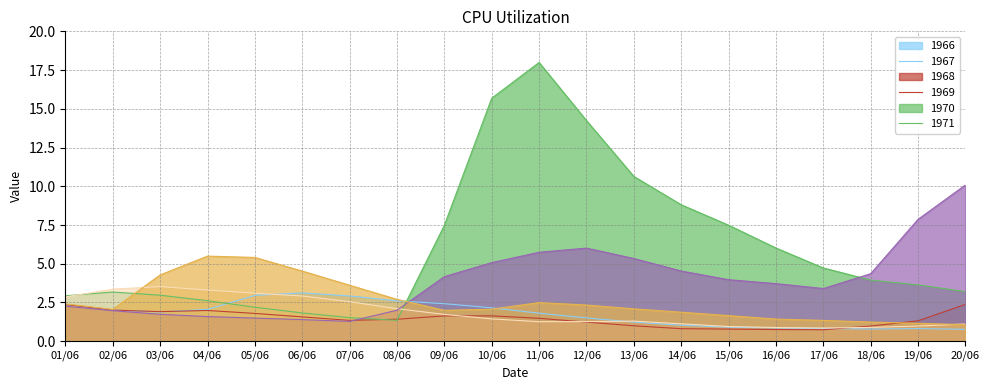

Count the number of categories in the chart.

20